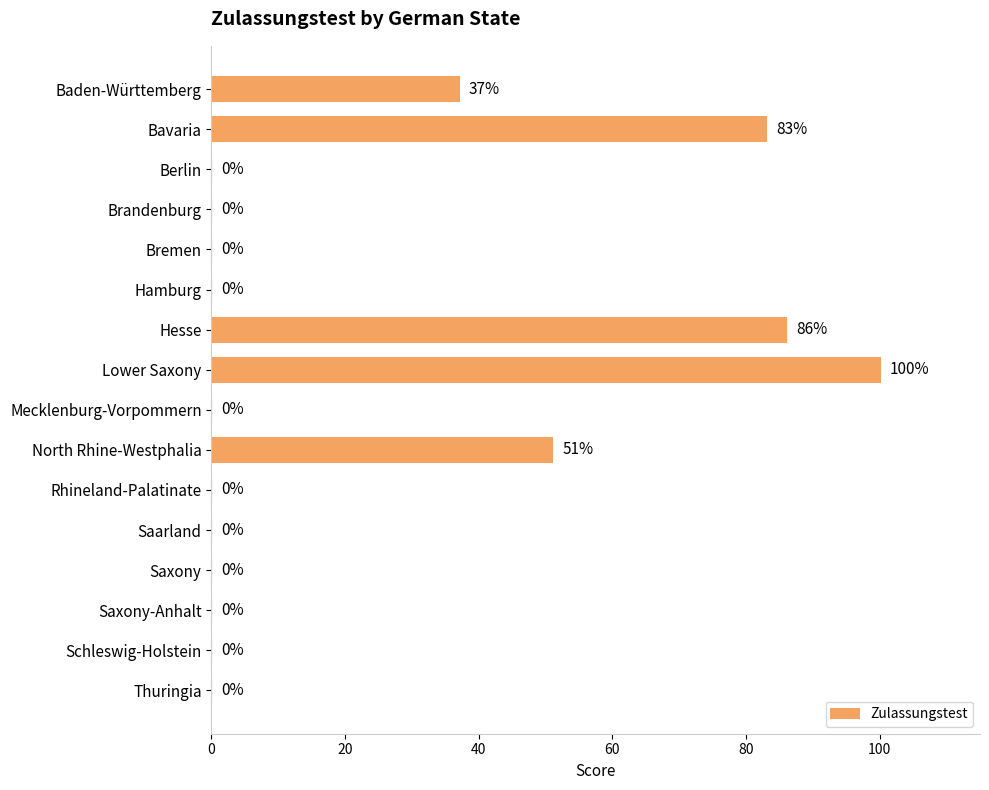

Reading top to bottom, what are all the values shown in this chart?

Baden-Württemberg=37	Bavaria=83	Berlin=0	Brandenburg=0	Bremen=0	Hamburg=0	Hesse=86	Lower Saxony=100	Mecklenburg-Vorpommern=0	North Rhine-Westphalia=51	Rhineland-Palatinate=0	Saarland=0	Saxony=0	Saxony-Anhalt=0	Schleswig-Holstein=0	Thuringia=0